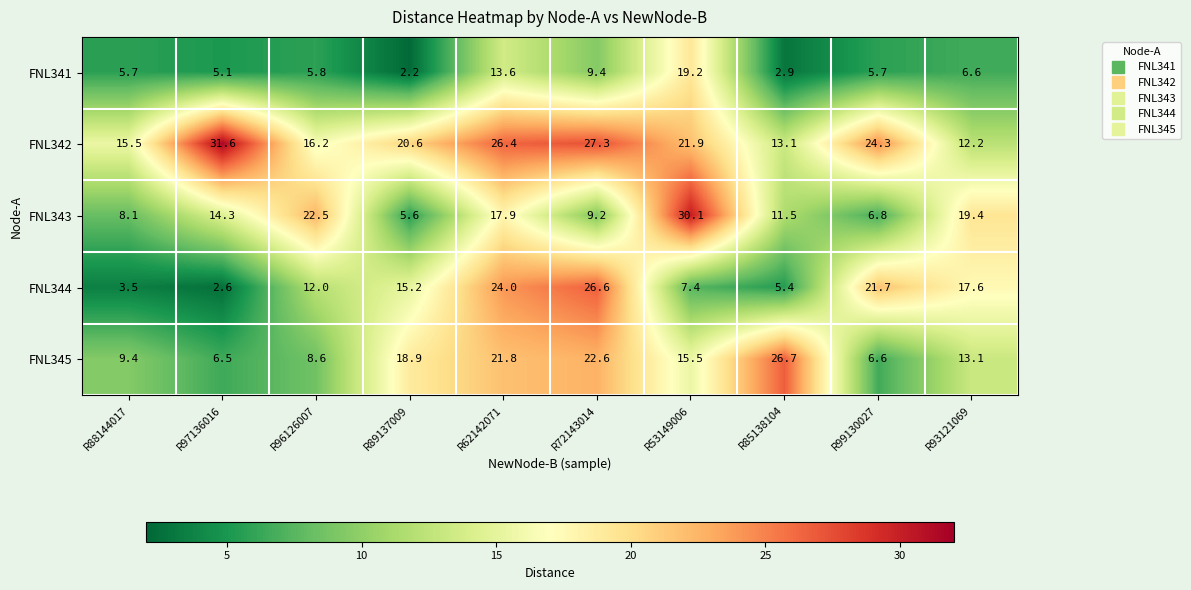

The value of FNL342 at R89137009 is 20.6. True or false?

True